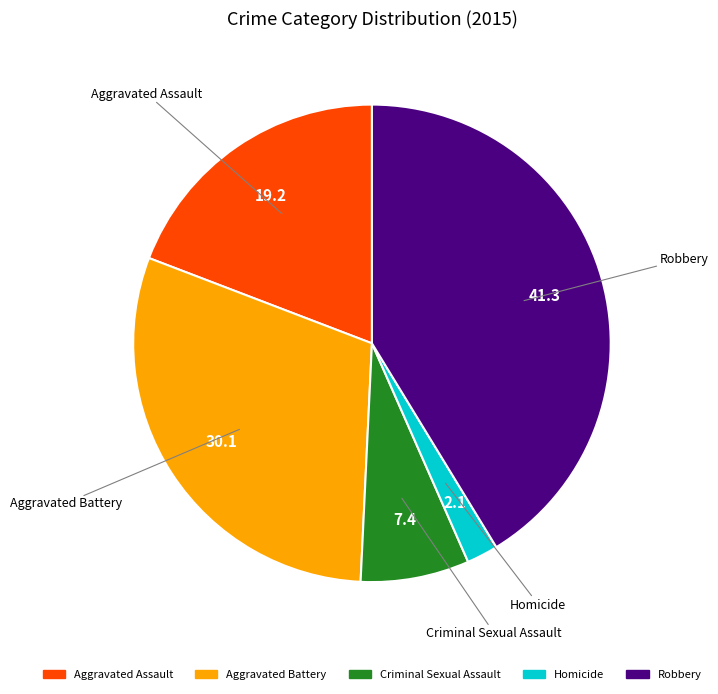

The Robbery slice represents 34% of the pie. True or false?

False